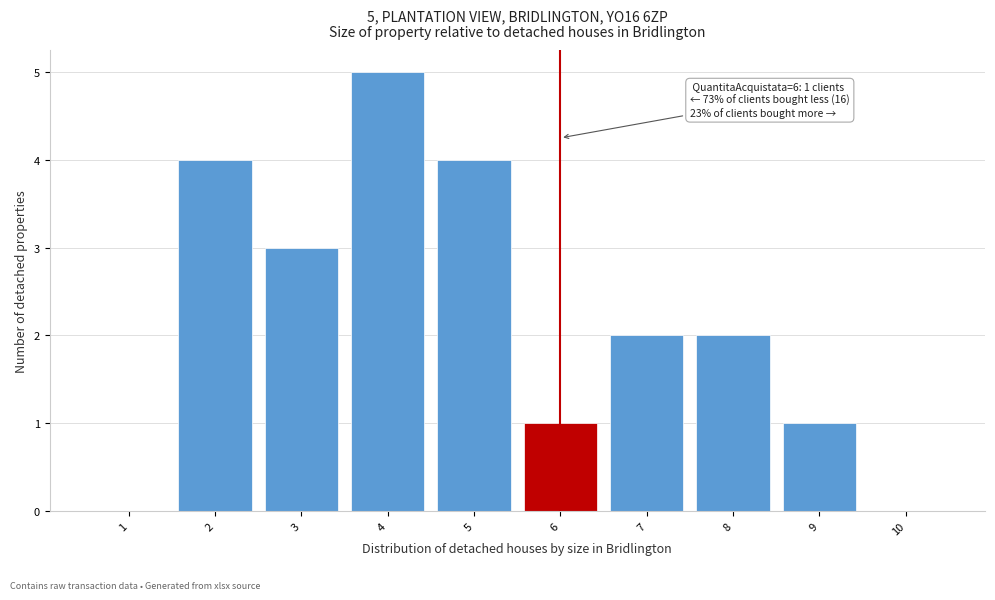

Which range on the x-axis has the tallest bar?

3.5 to 4.5